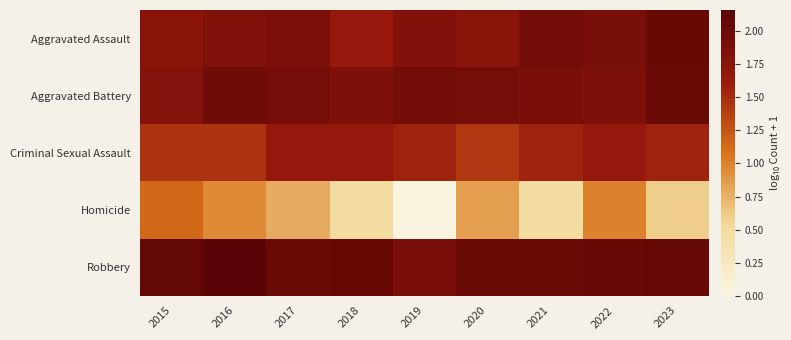

At which category does the chart reach its peak across all series?

2016